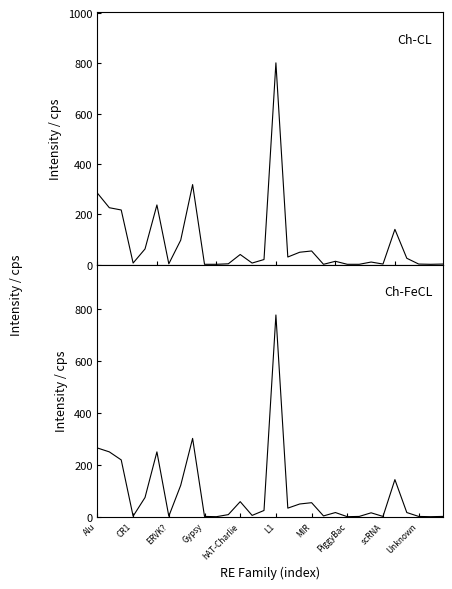

In Ch-CL, how many points are higher than both neighbors (excluding endpoints)?

8